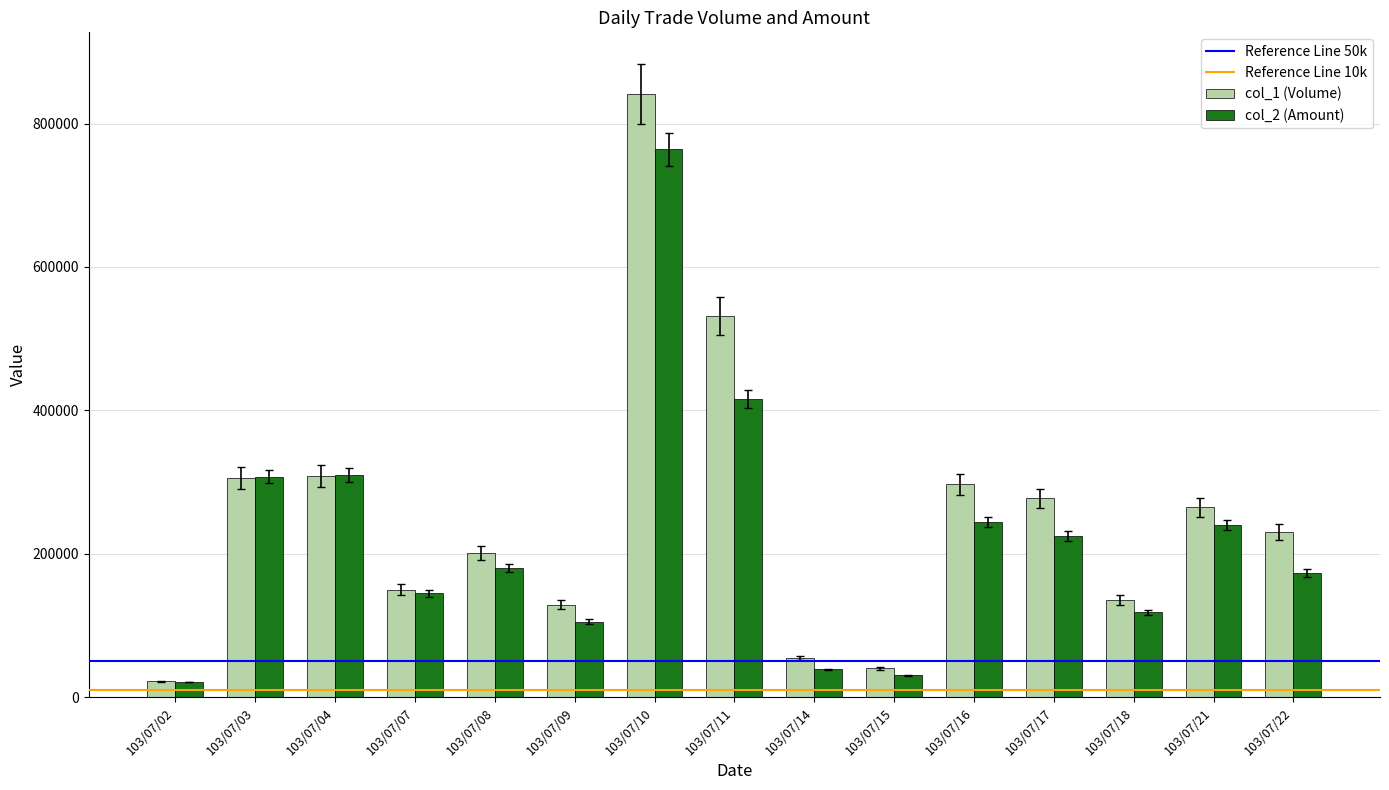

Is the value of col_1 (Volume) at 103/07/21 greater than the value of col_2 (Amount) at 103/07/21?

Yes